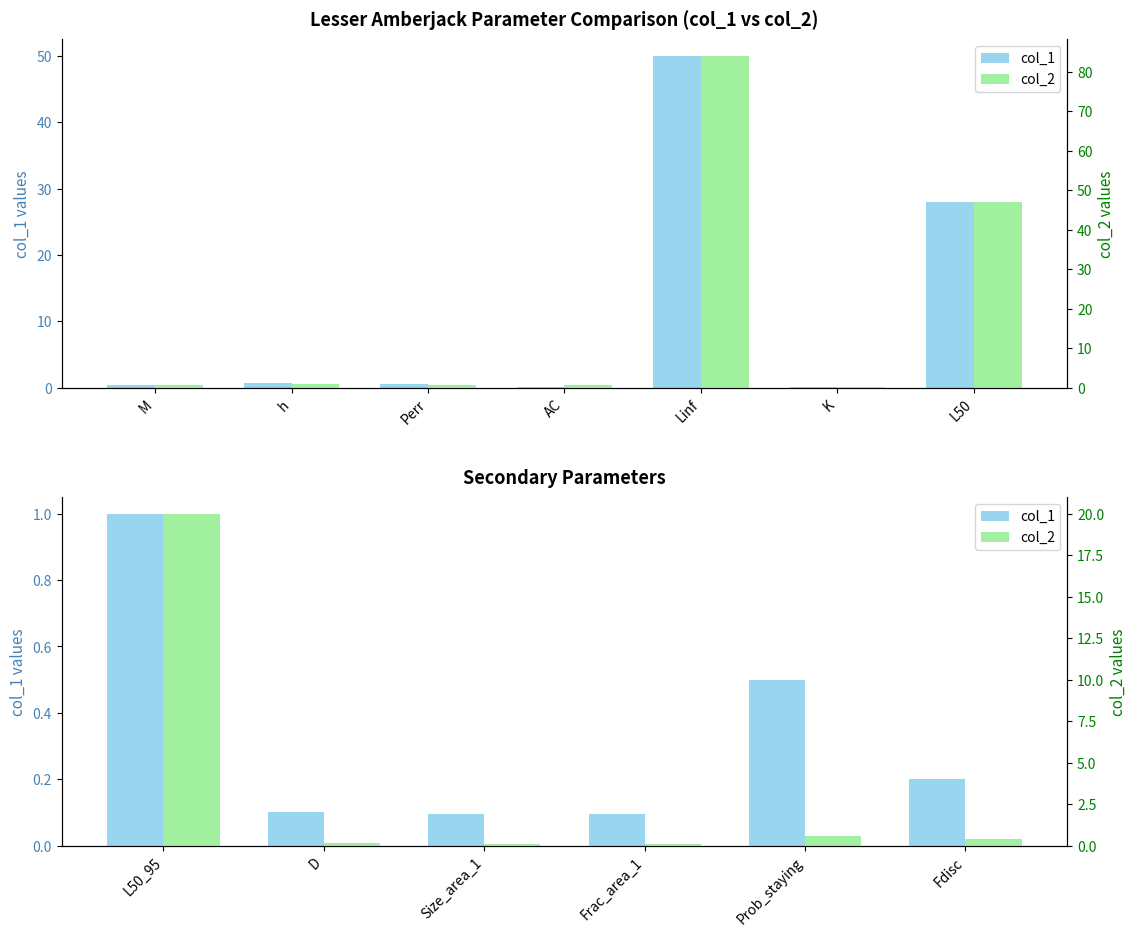

What is the average value of the col_1 series?

0.3